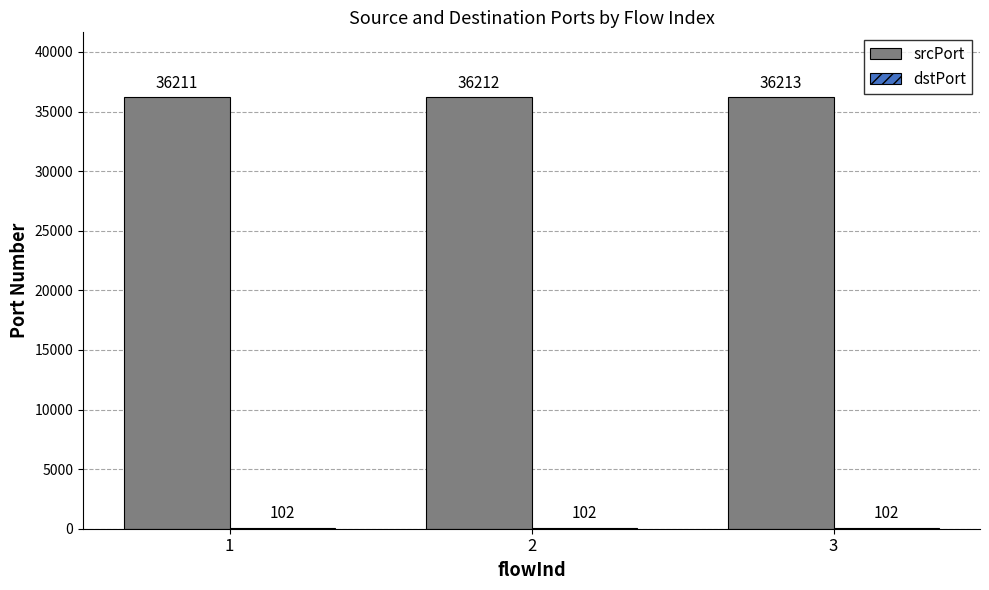

Between 1 and 3, which series saw the biggest shift?

srcPort